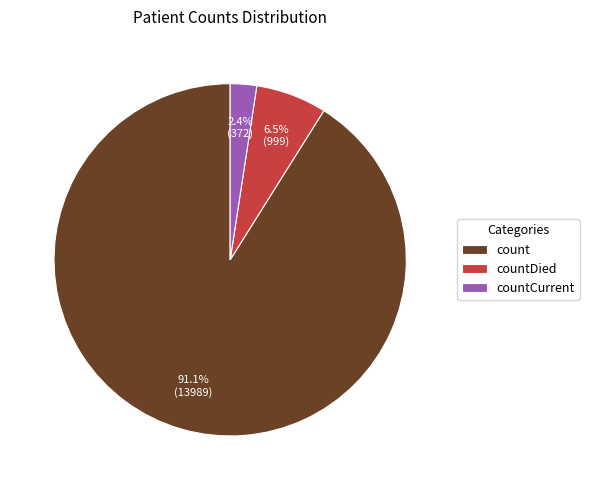

Rank the categories by value from lowest to highest.

countCurrent, countDied, count